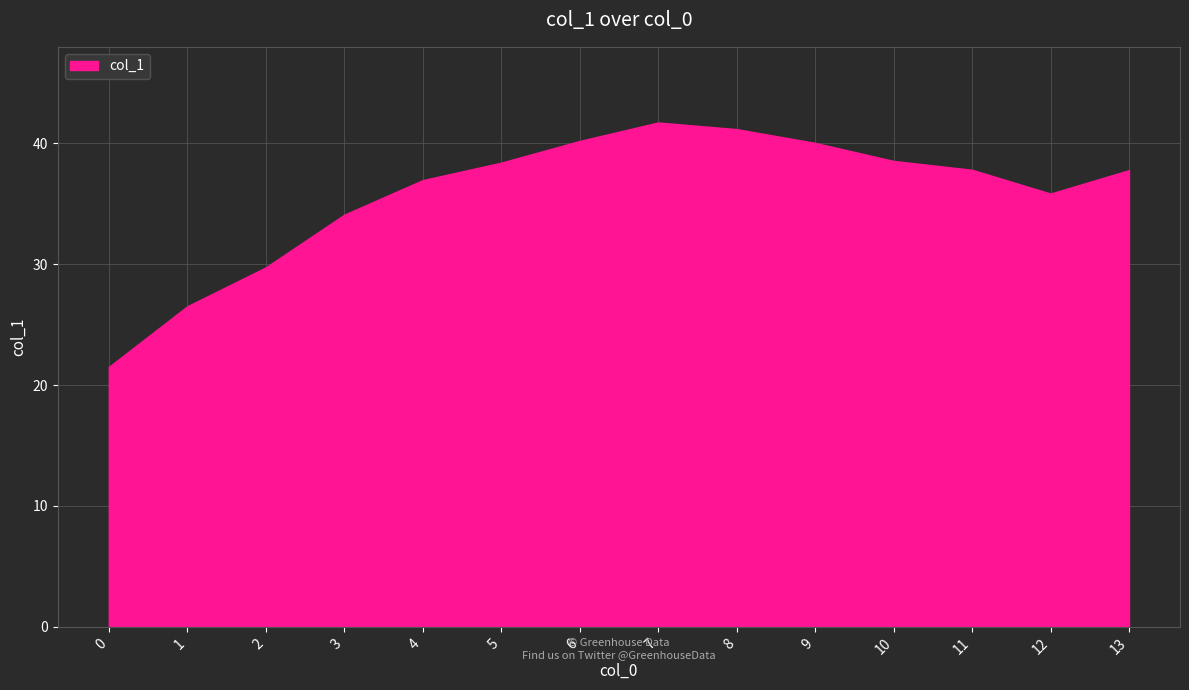

How many interior local peaks (higher than both neighbors) does the data have?

1